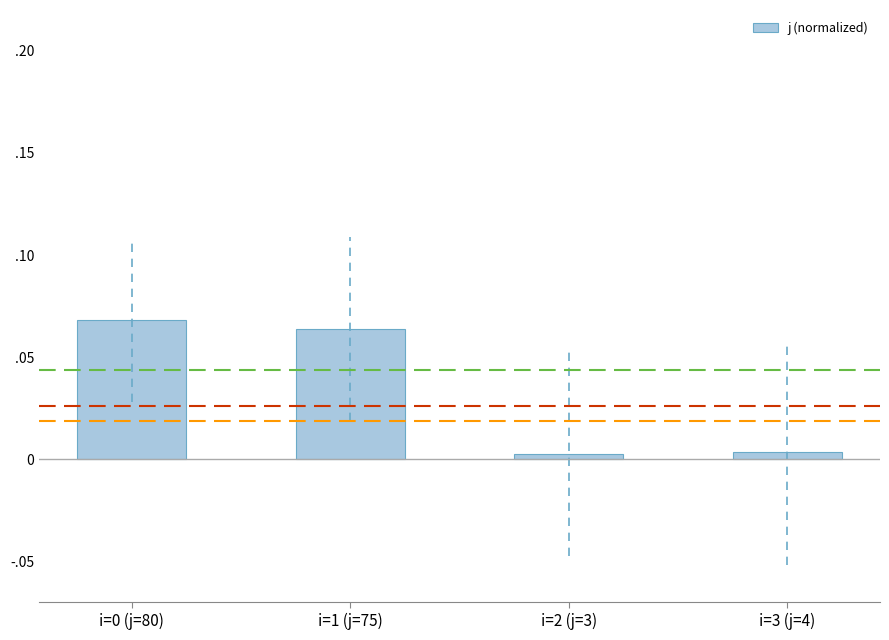

Rank the categories by value from lowest to highest.

i=2 (j=3), i=3 (j=4), i=1 (j=75), i=0 (j=80)